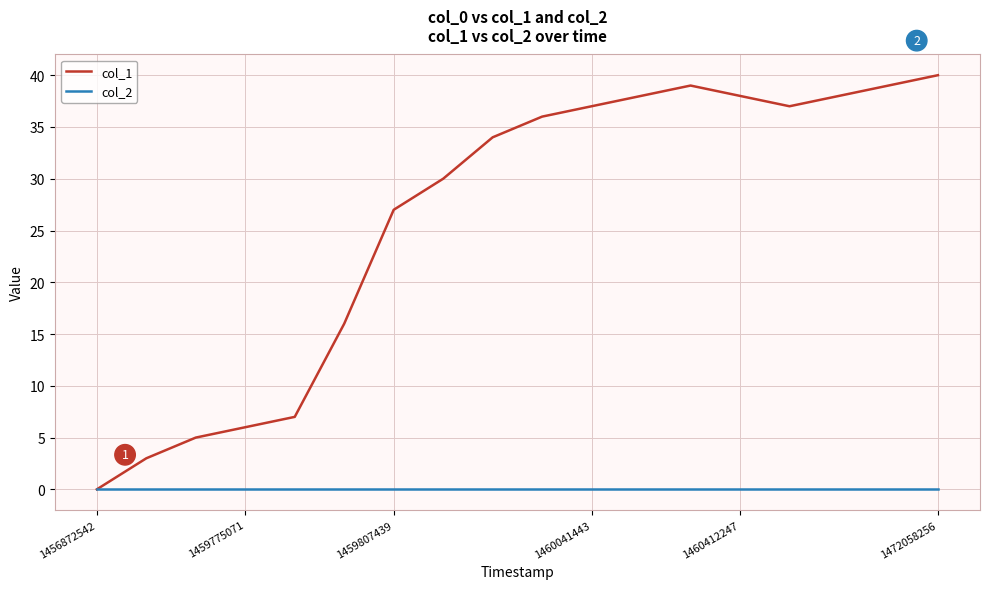

What is the maximum value for col_1?

40